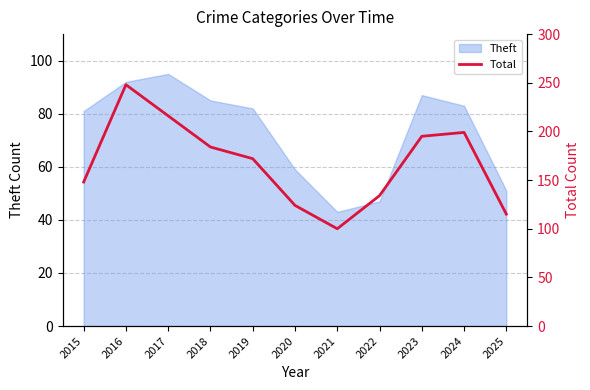

True or false: the data shows 26 at 2020.

False